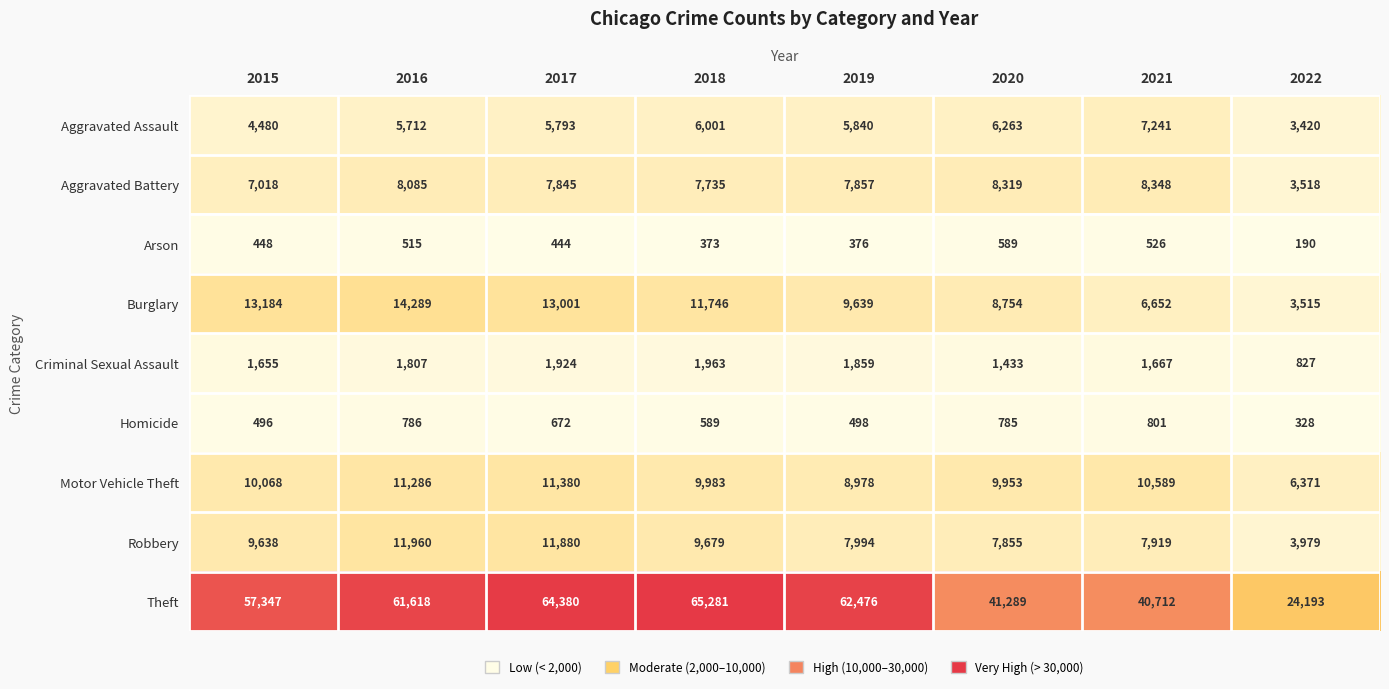

List the series in order of their peak value, highest first.

Theft, Burglary, Robbery, Motor Vehicle Theft, Aggravated Battery, Aggravated Assault, Criminal Sexual Assault, Homicide, Arson